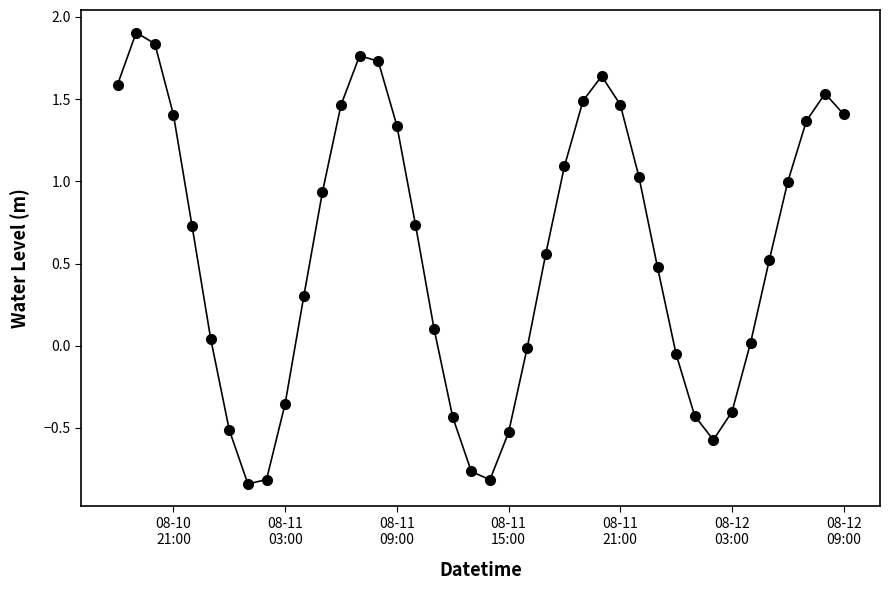

How many distinct data groups are displayed?

1